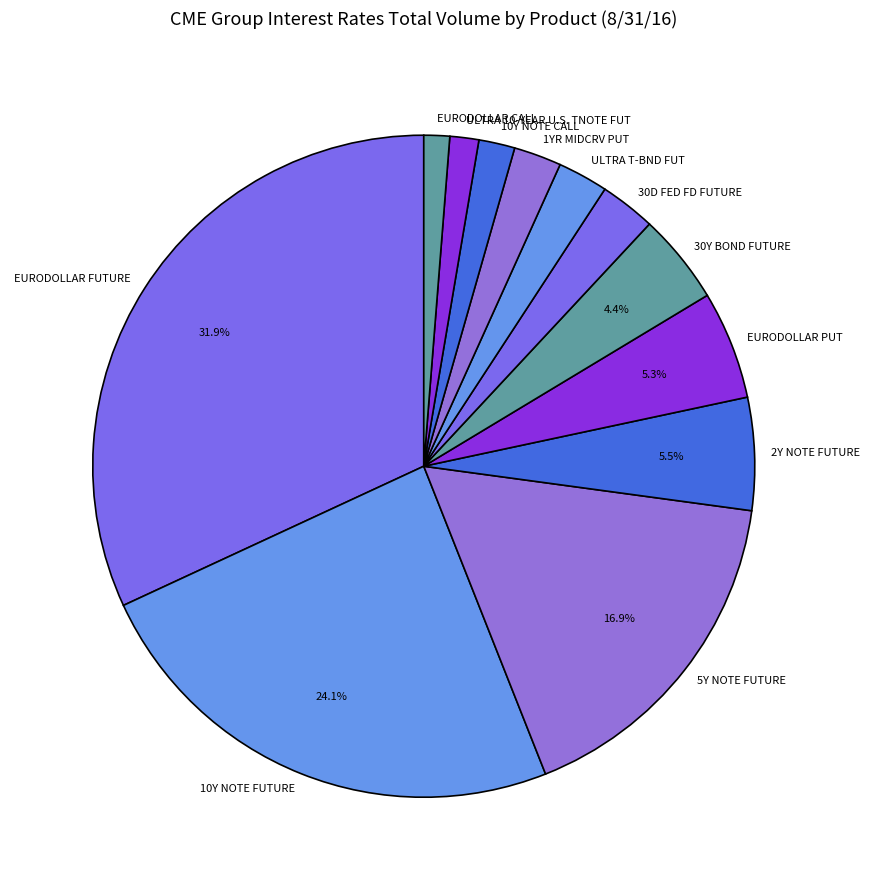

To the nearest percent, what percentage of the pie is 30D FED FD FUTURE?

3%